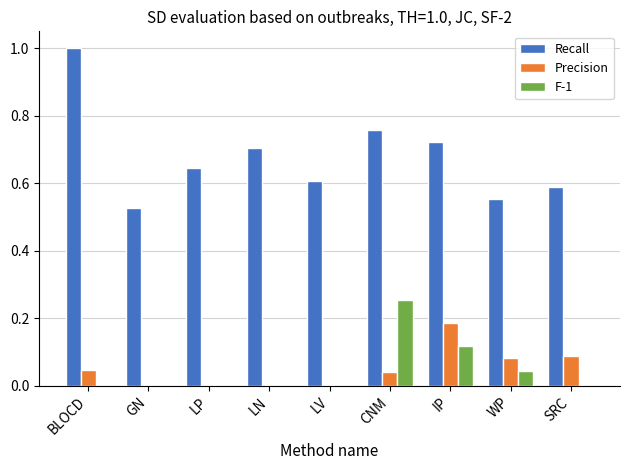

Is the value of Precision at BLOCD greater than the value of Recall at LP?

No